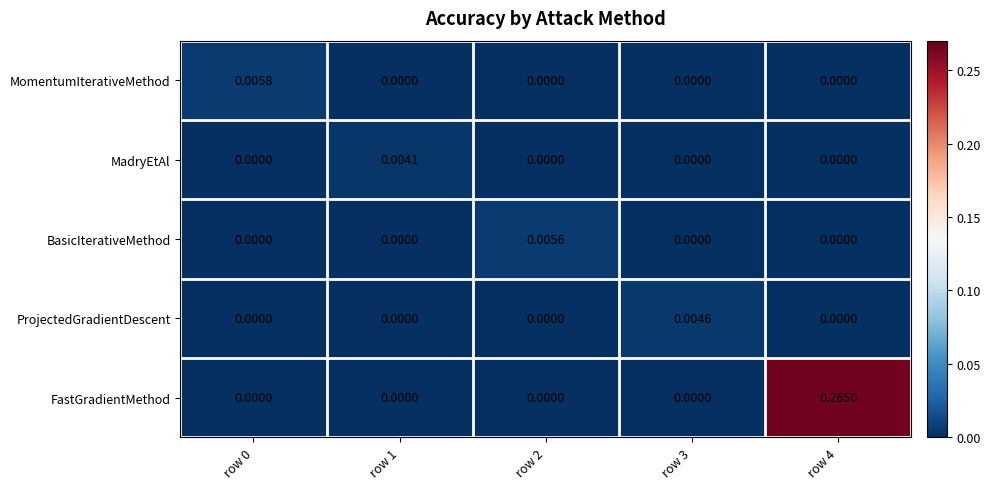

Which series has the largest total across all categories?

FastGradientMethod